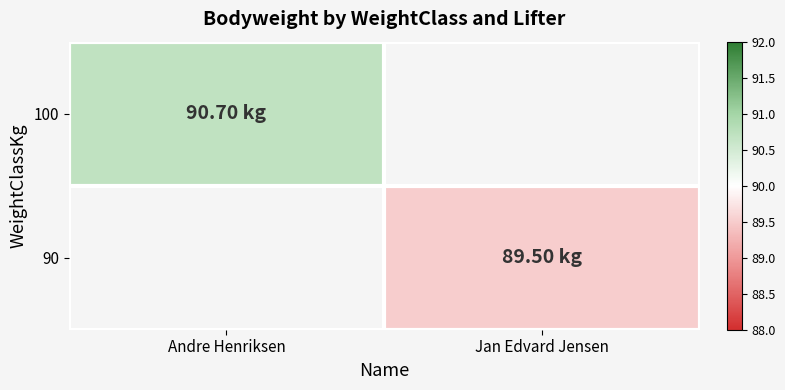

At how many categories does at least one series exceed 50?

2